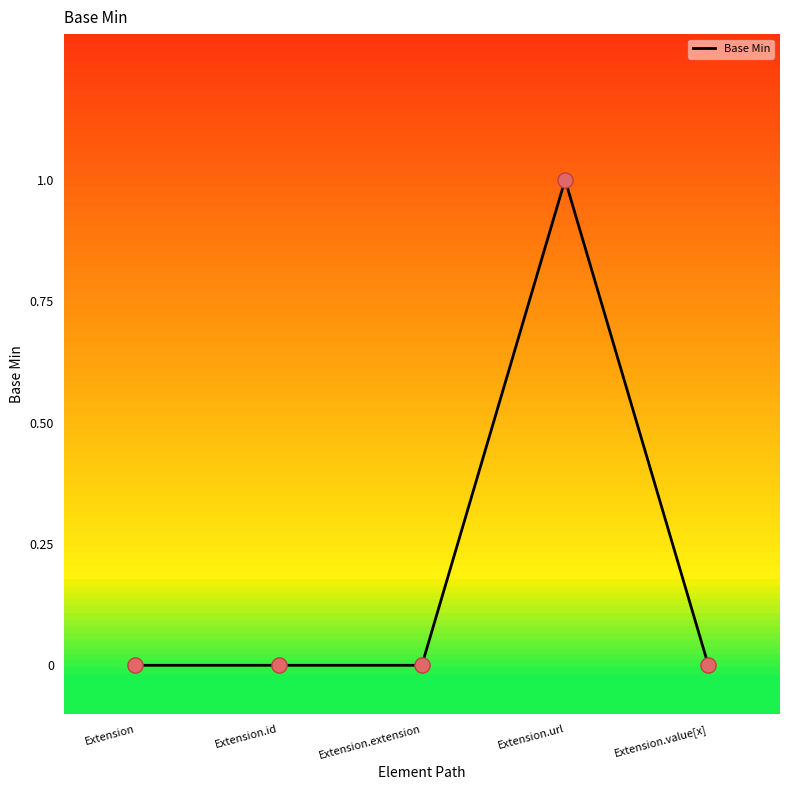

What is the change in value from Extension.extension to Extension.url?

+1